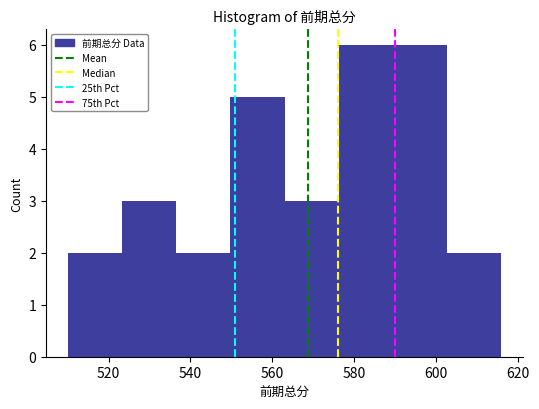

How tall is the bar that spans 536 to 550 on the x-axis? Neither the bar edges nor the heights are printed on the chart, so give them approximately, as read against the axes.

2